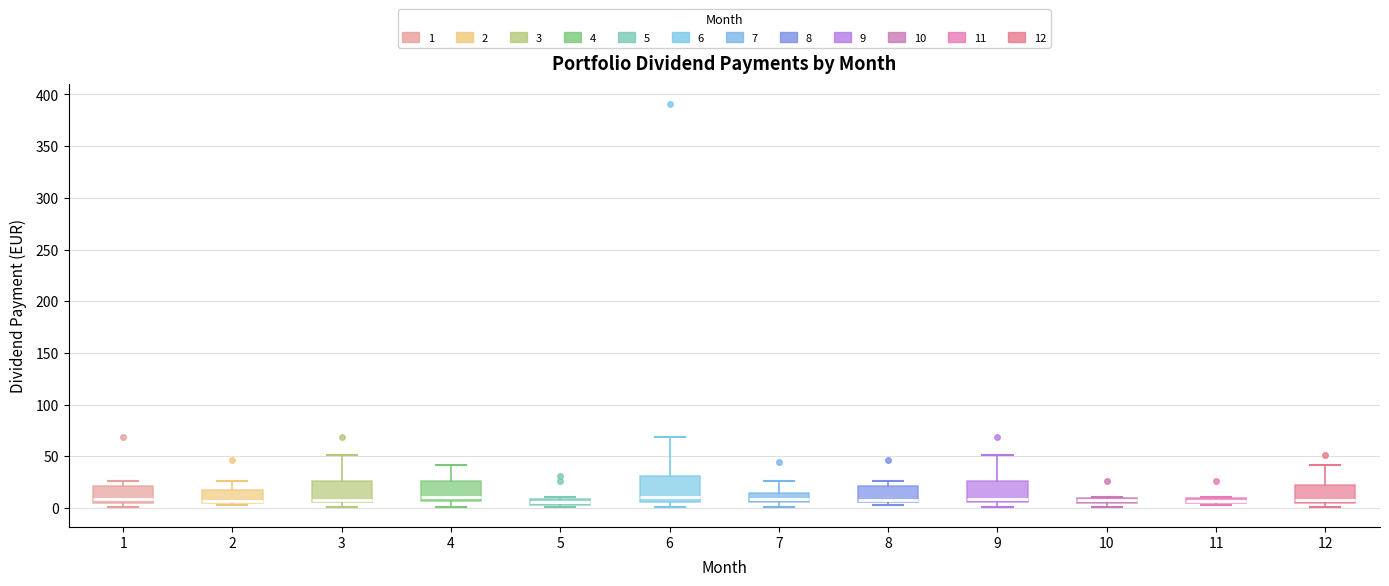

Where is the lower edge of the box at x = 9 on the y-axis? The values are not printed on the chart, so give them approximately, as read against the axis.

5